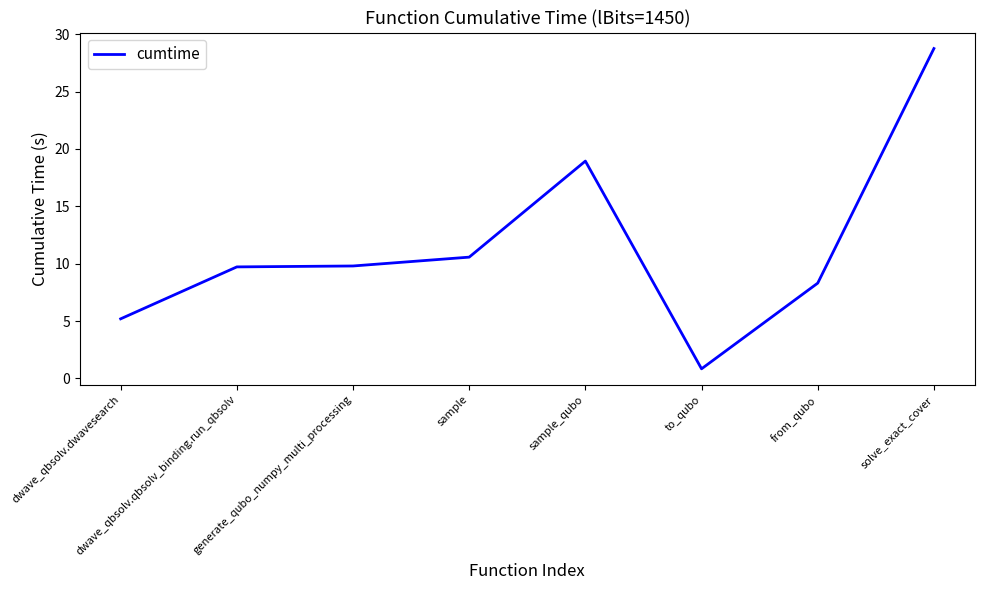

How many lines are shown in the chart?

1